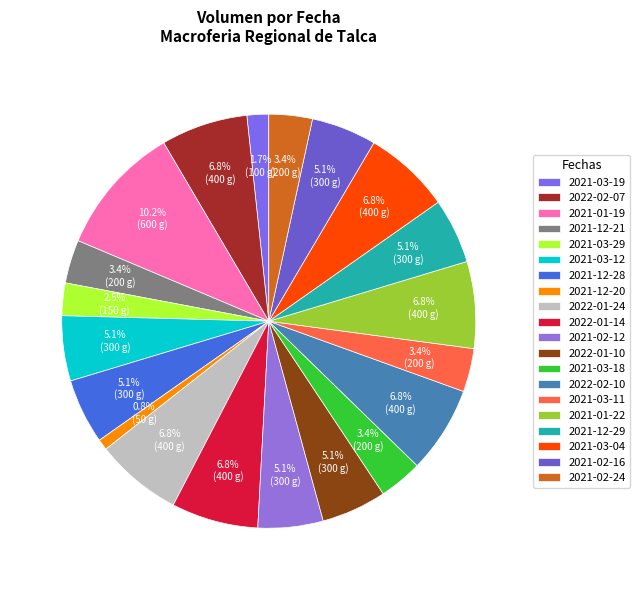

What is the largest slice in the pie chart?

2021-01-19